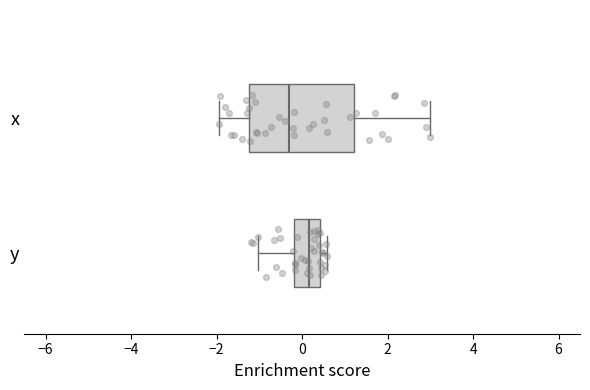

Reading bottom to top, read every box against the x-axis: the position of its median line, the range the box covers, and the ends of its whiskers. The values are not printed on the chart, so give them approximately, as read against the axis.

y: median 0.2, box -0.2 to 0.4, whiskers -1.0 to 0.6
x: median -0.4, box -1.2 to 1.2, whiskers -2.0 to 3.0